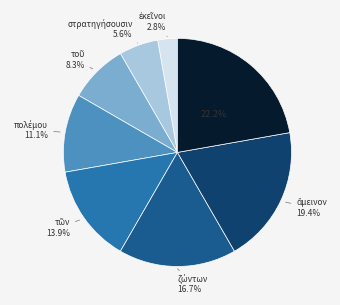

Is there a majority slice in this chart?

No